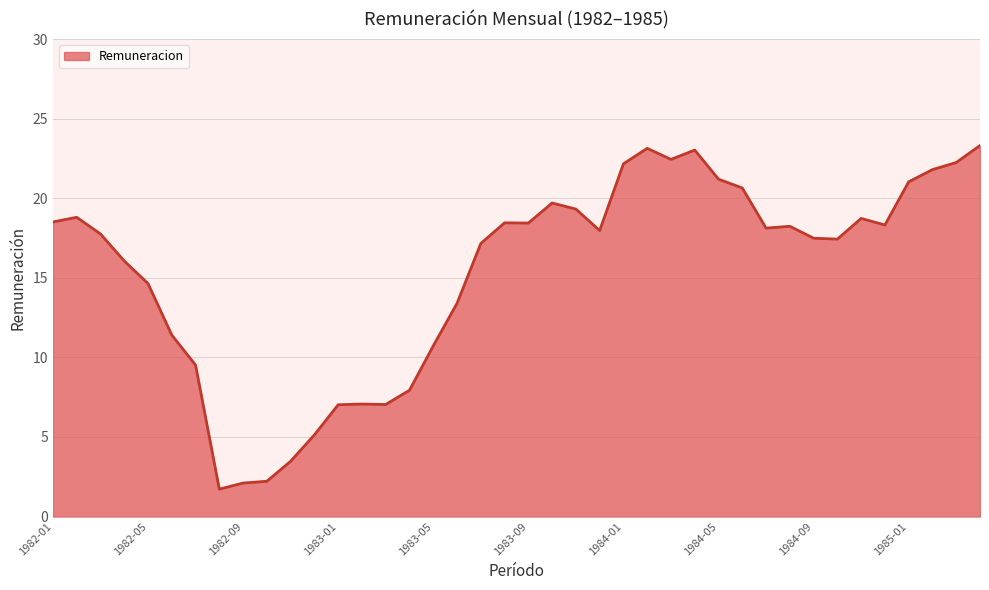

What is the maximum value shown in the chart?

23.3